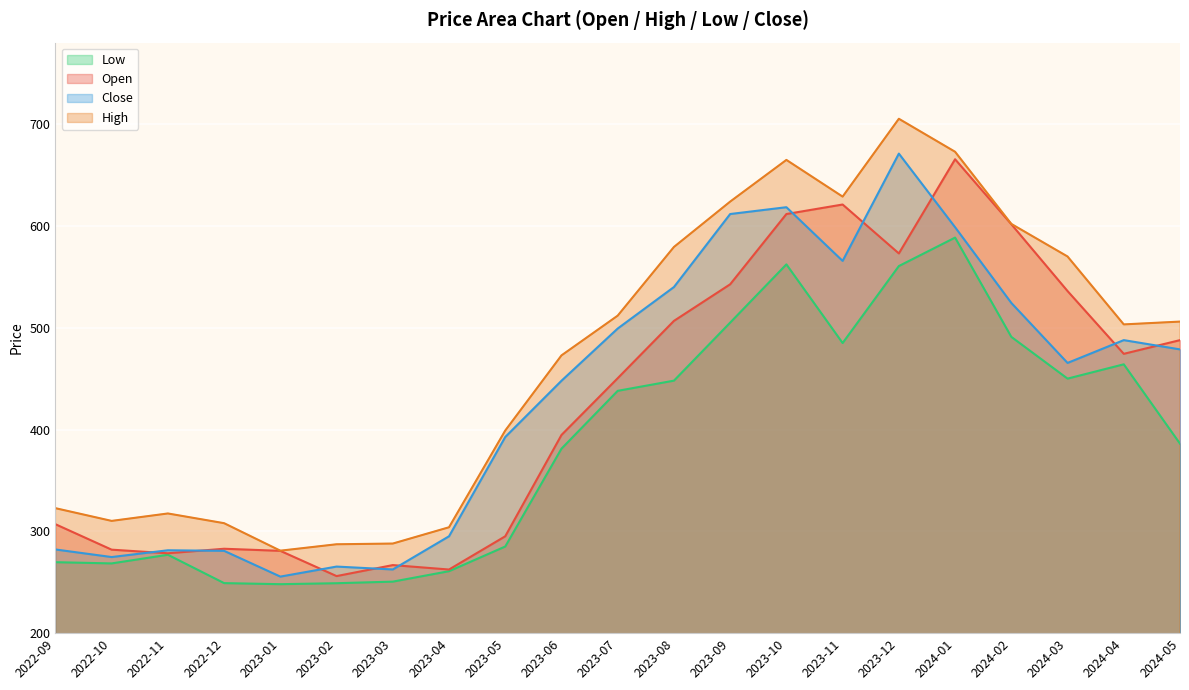

The value of Open at 2024-03 is 245.3. True or false?

False